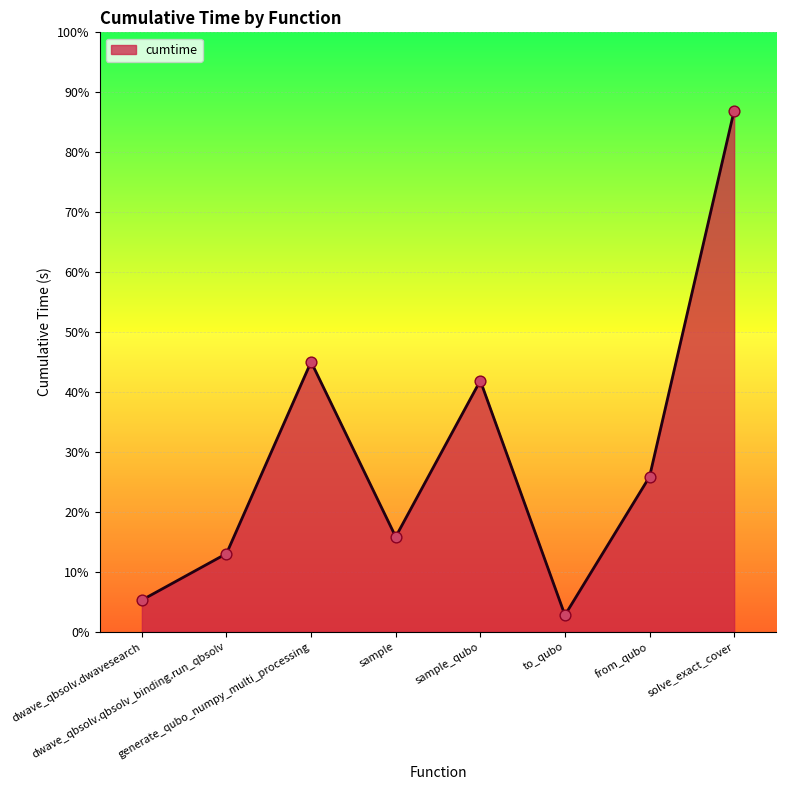

Which has a higher value, sample or solve_exact_cover?

solve_exact_cover